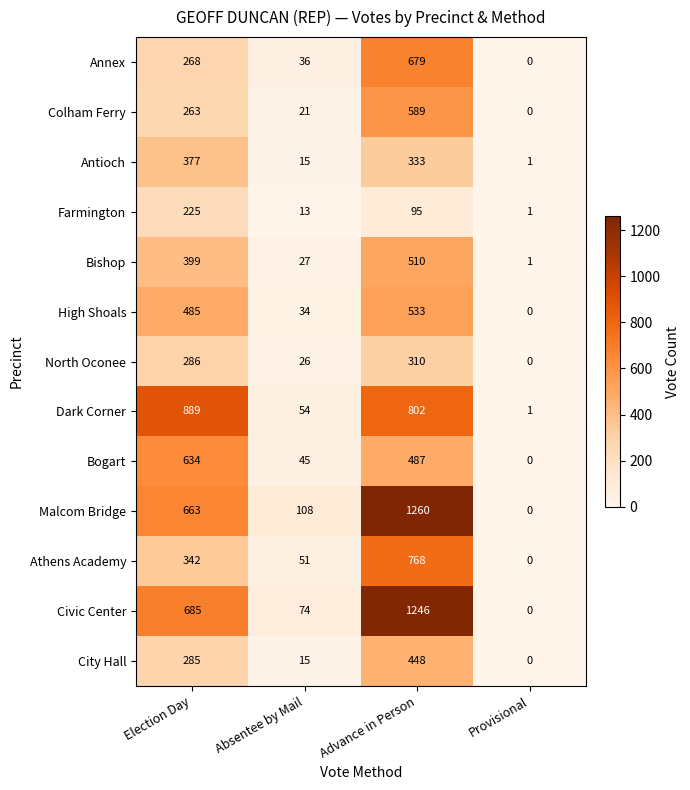

What is the total value across all series at Election Day?

5801